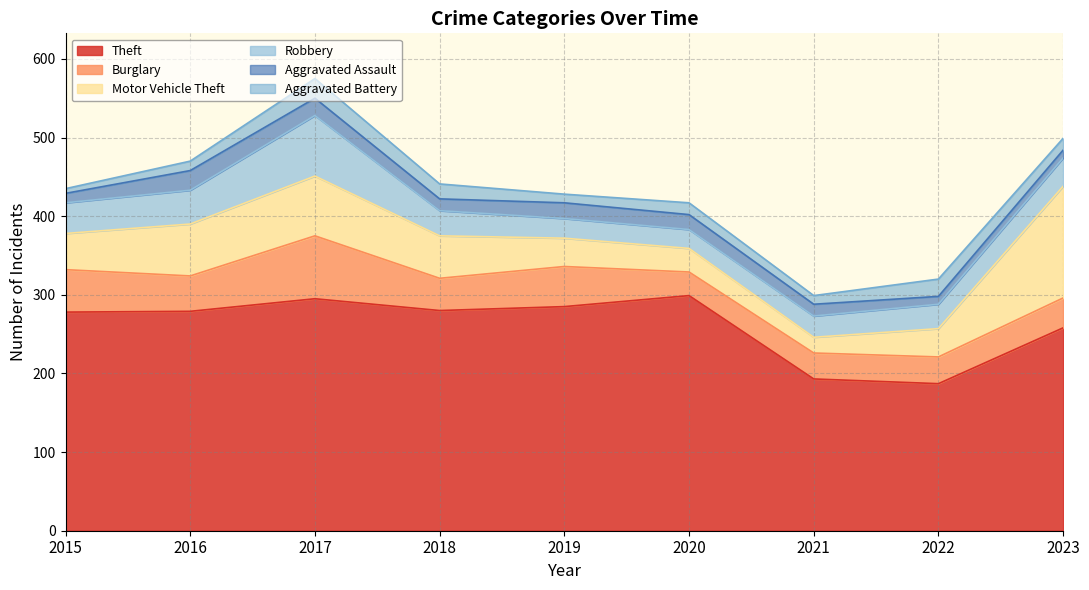

True or false: Robbery and Burglary intersect in this chart.

False